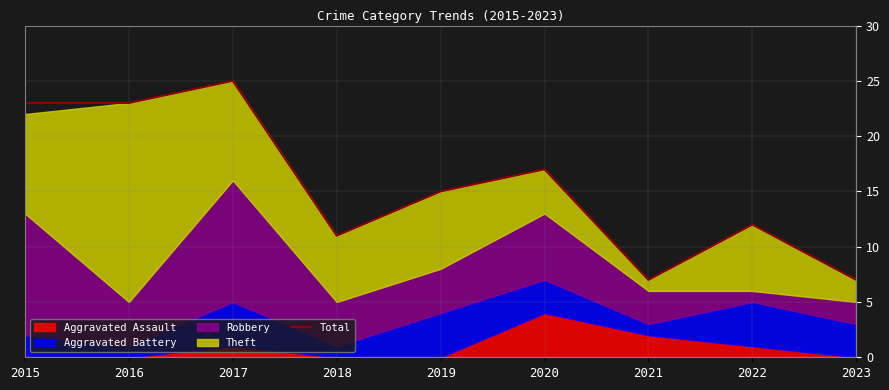

Reading left to right, list all the values displayed in this chart.

2015=23	2016=23	2017=25	2018=11	2019=15	2020=17	2021=7	2022=12	2023=7